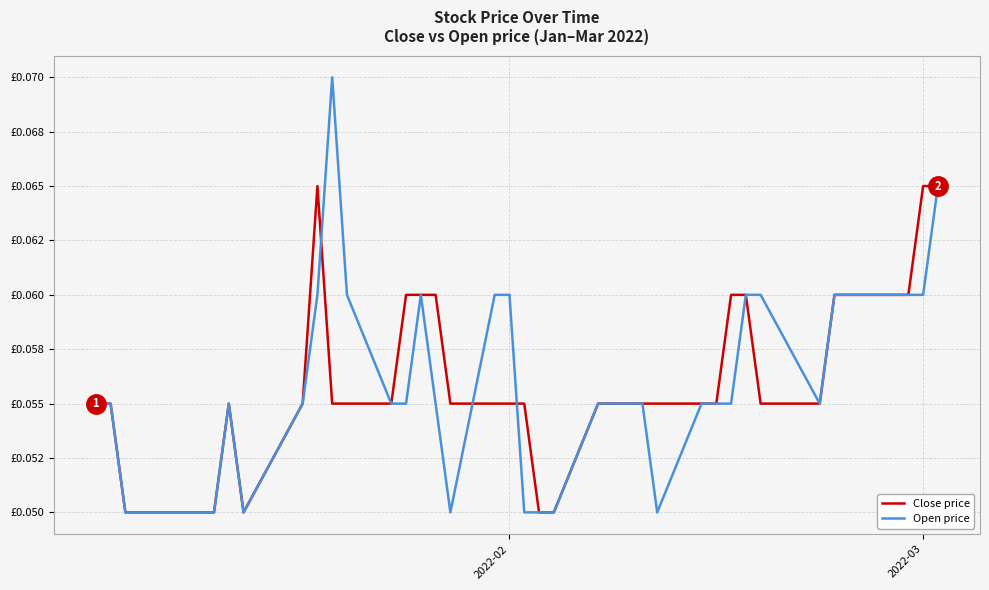

Does the chart have visible grid lines?

Yes